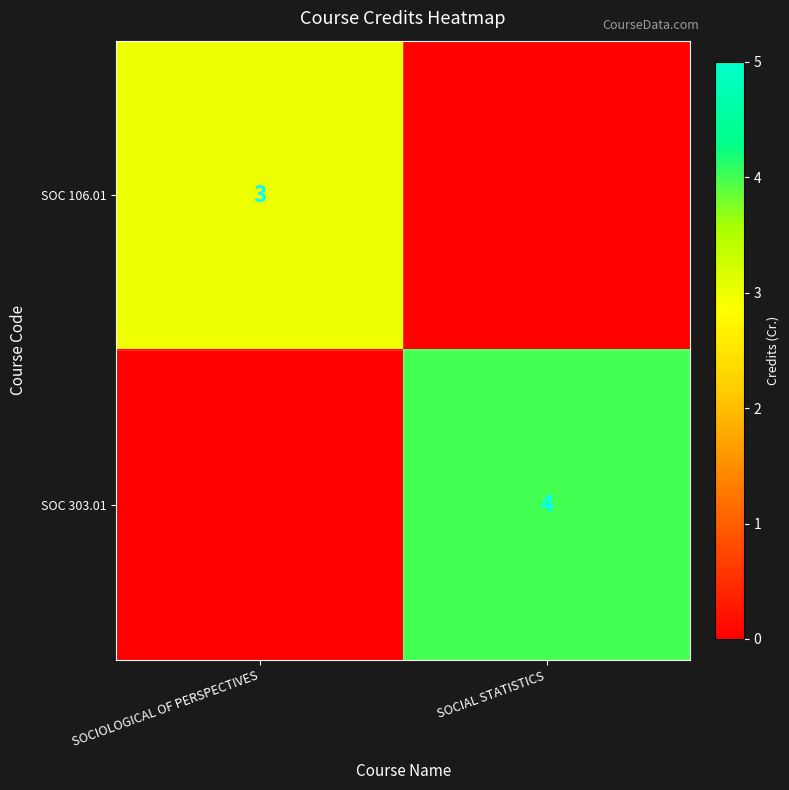

Is it true that SOC 106.01 equals 3 at SOCIOLOGICAL OF PERSPECTIVES?

True